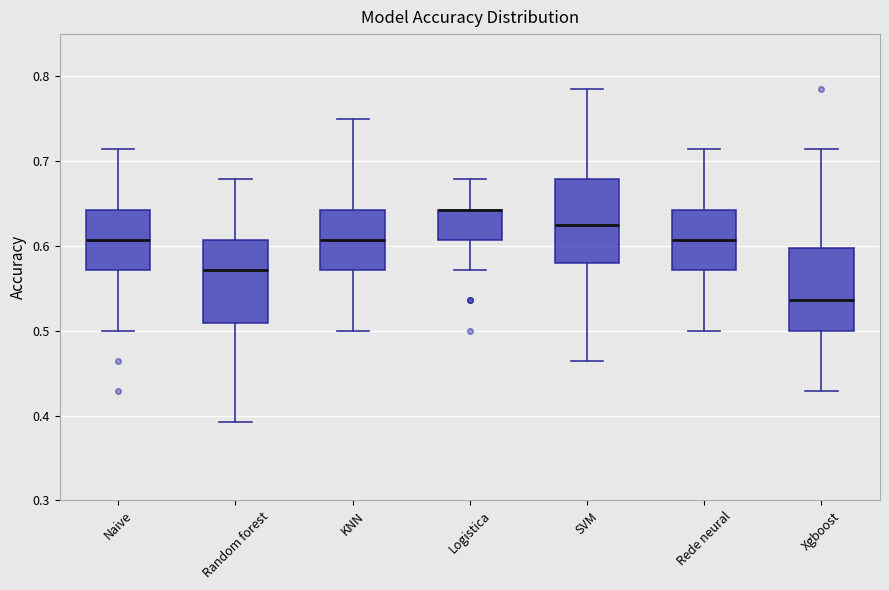

Reading left to right, read every box against the y-axis: the position of its median line, the range the box covers, and the ends of its whiskers. The values are not printed on the chart, so give them approximately, as read against the axis.

Naive: median 0.61, box 0.57 to 0.64, whiskers 0.50 to 0.71
Random forest: median 0.57, box 0.51 to 0.61, whiskers 0.39 to 0.68
KNN: median 0.61, box 0.57 to 0.64, whiskers 0.50 to 0.75
Logistica: median 0.64 (drawn on the box's upper edge), box 0.61 to 0.64, whiskers 0.57 to 0.68
SVM: median 0.63, box 0.58 to 0.68, whiskers 0.46 to 0.79
Rede neural: median 0.61, box 0.57 to 0.64, whiskers 0.50 to 0.71
Xgboost: median 0.54, box 0.50 to 0.60, whiskers 0.43 to 0.71